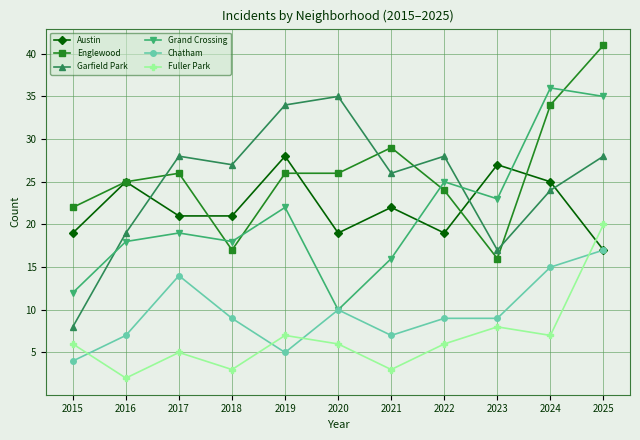

How many series are shown in this chart?

6